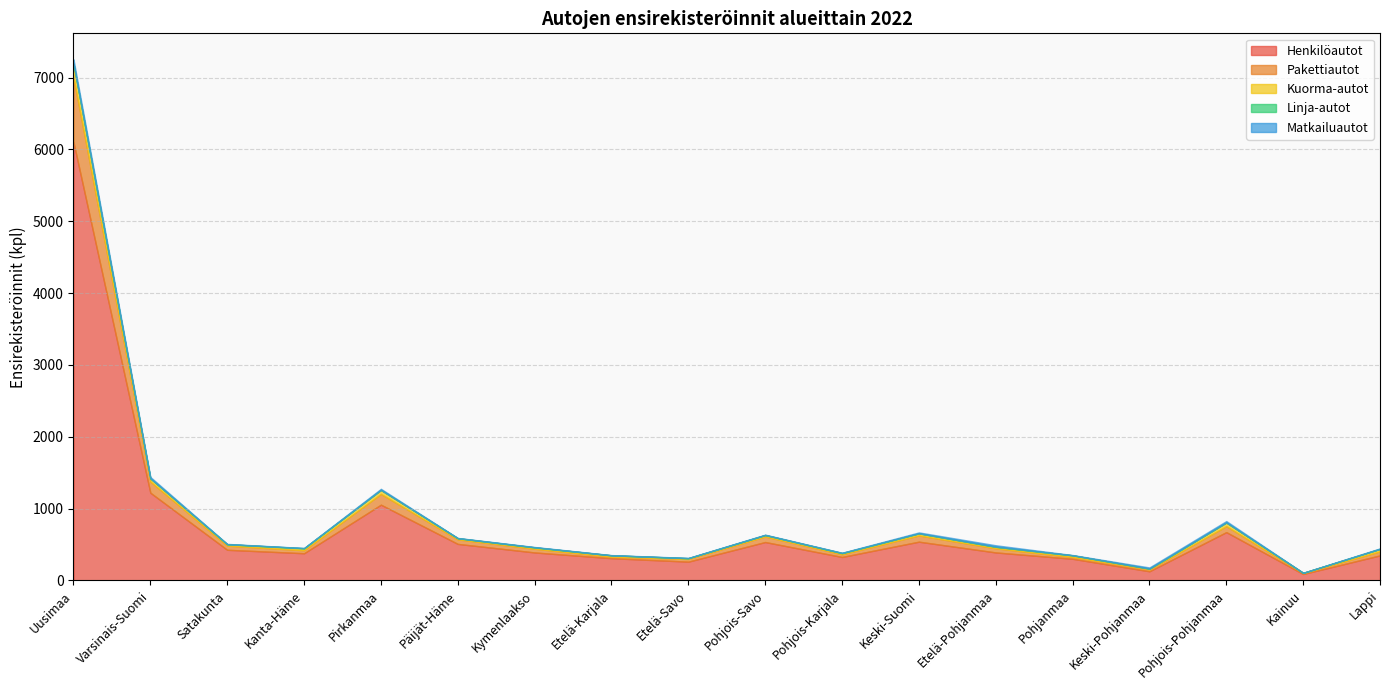

Which category has the highest value across all series?

Uusimaa